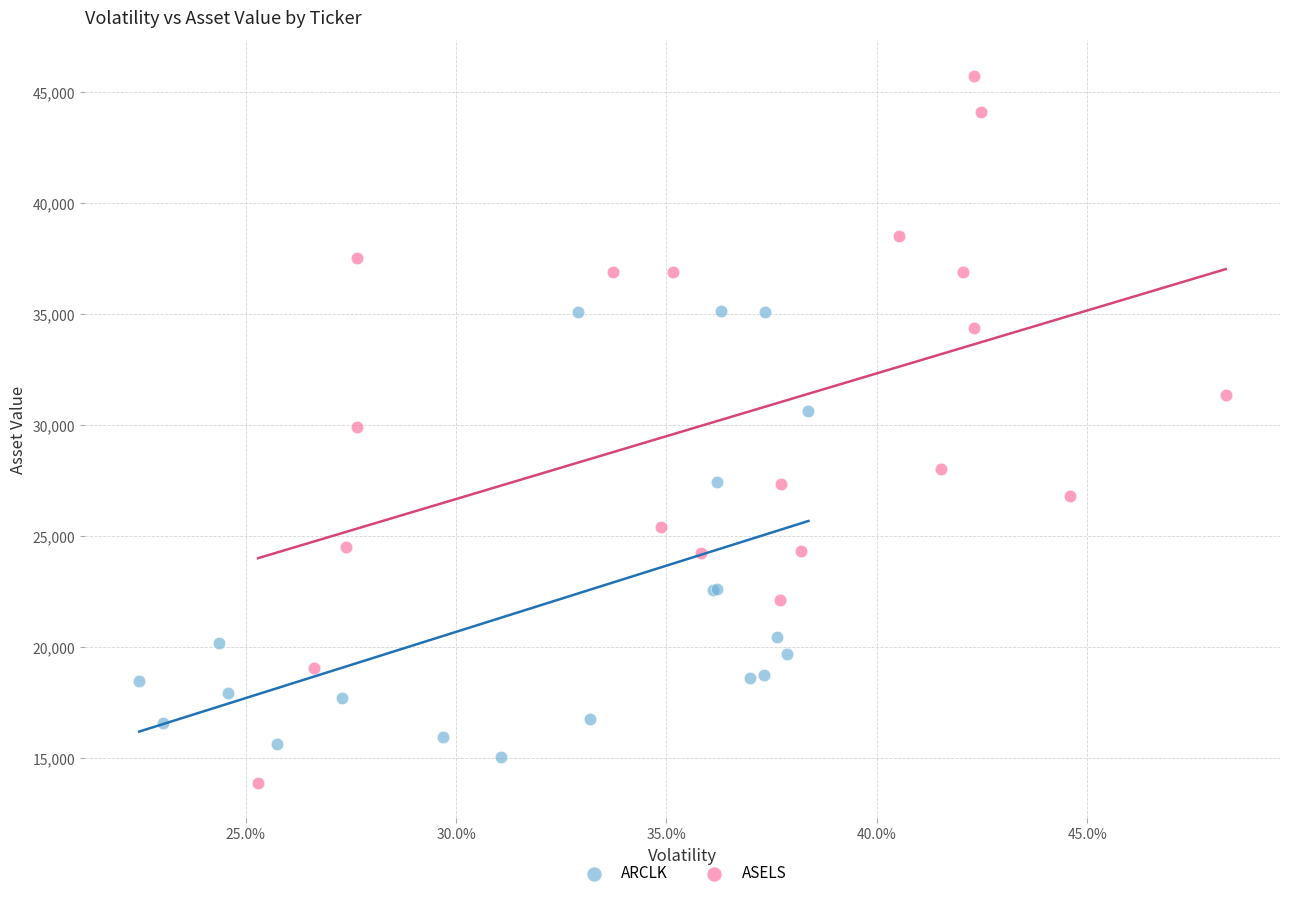

Which series has the largest Y range (max minus min)?

ASELS